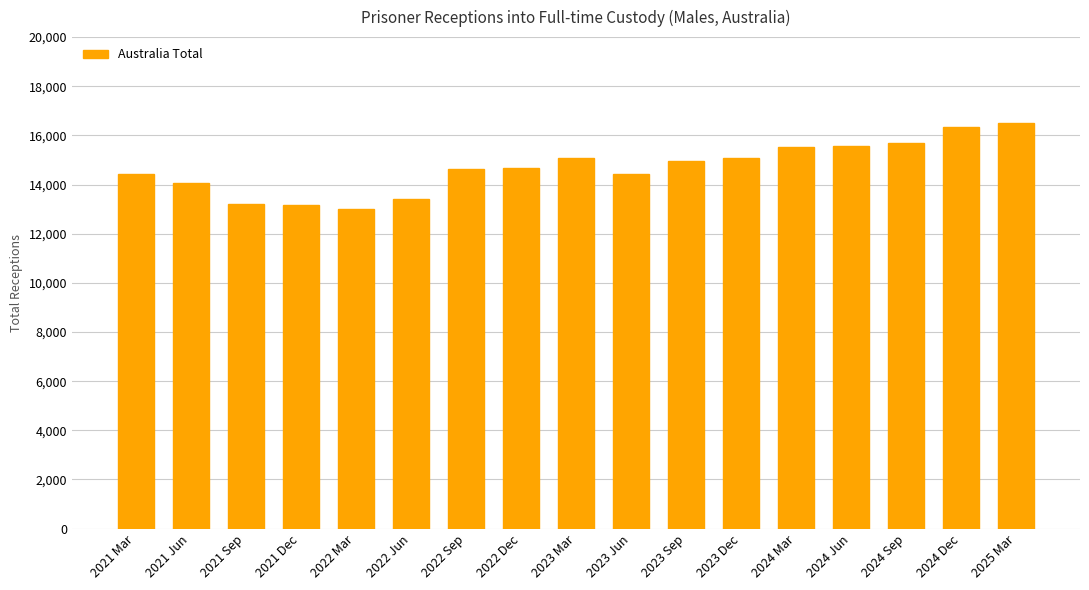

What is the label of the 16th bar from the right?

2021 Jun